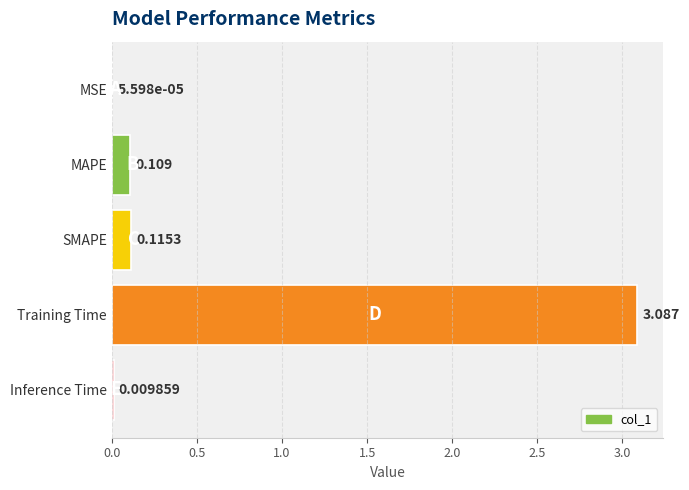

Which category has the highest value across all series?

Training Time